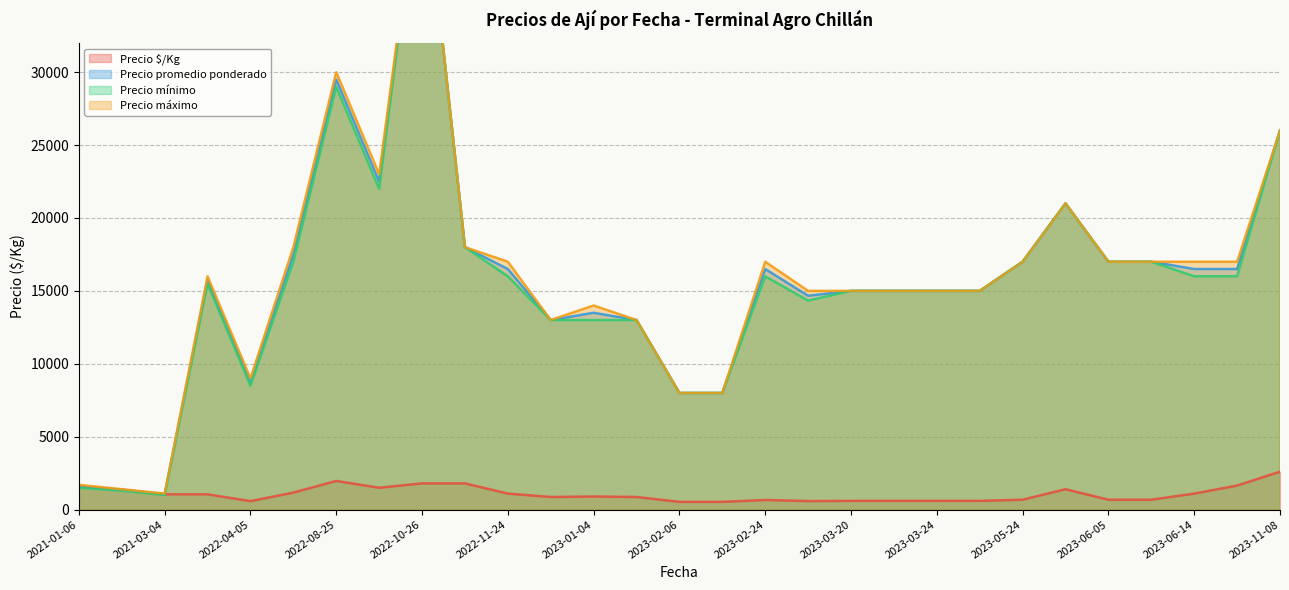

The value of Precio promedio ponderado at 2023-03-23 is 15000. True or false?

True